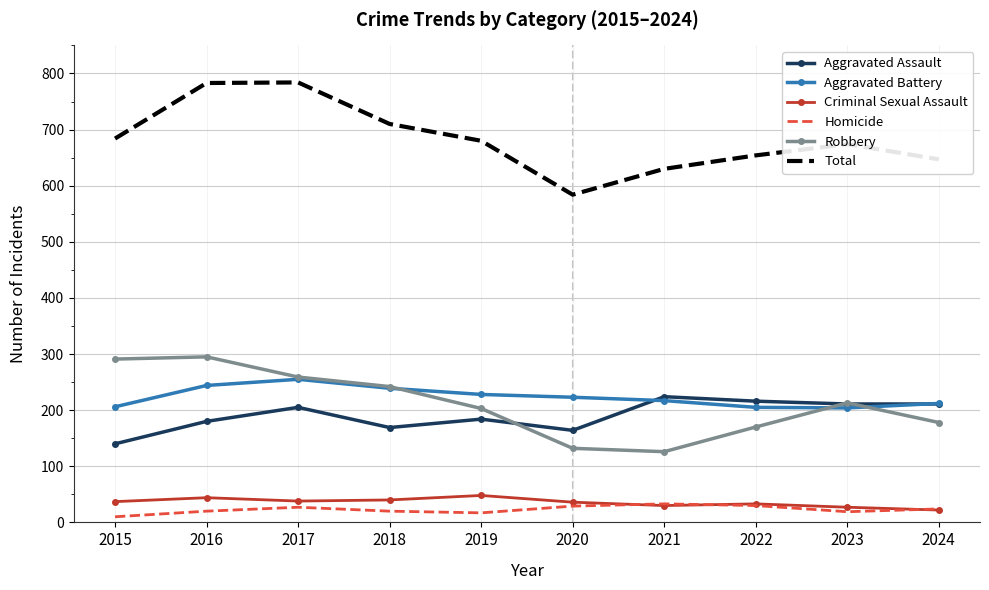

What is the greatest value displayed?

784